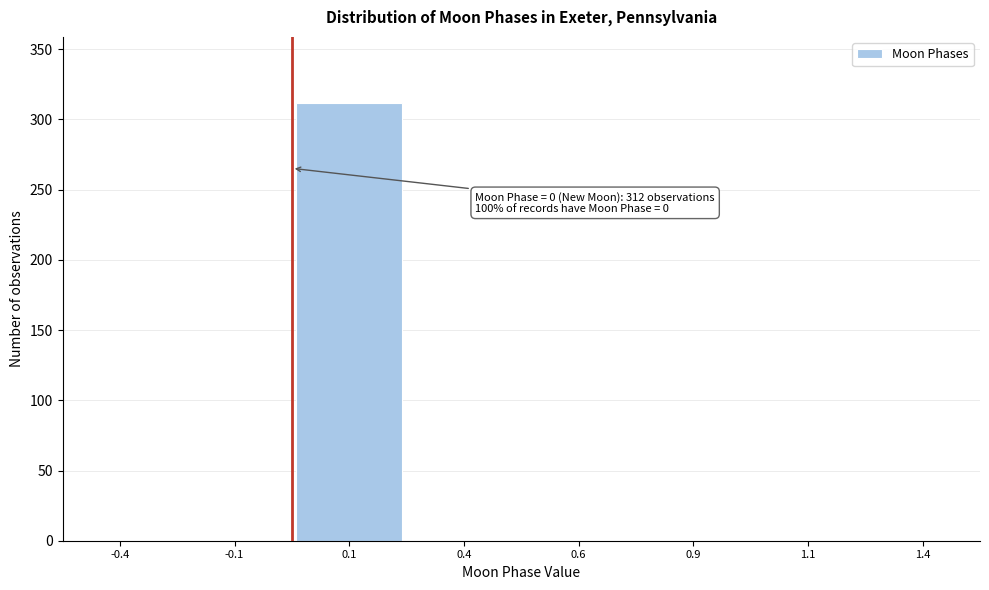

Reading right to left, list all the values displayed in this chart.

1.4=0	1.1=0	0.9=0	0.6=0	0.4=0	0.1=312	-0.1=0	-0.4=0